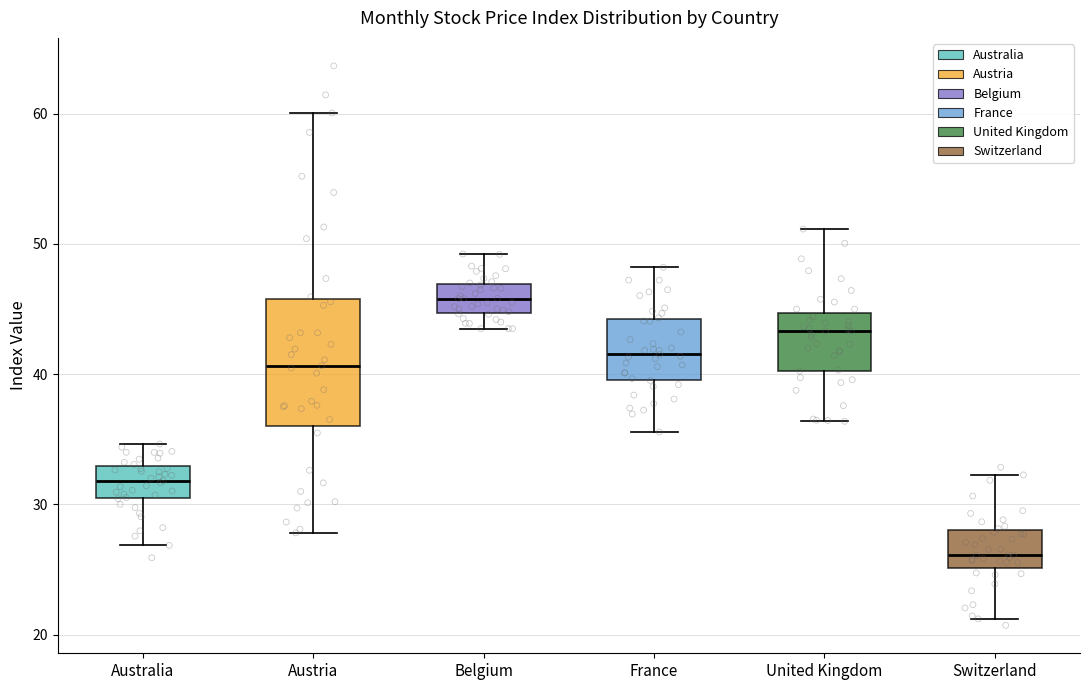

Reading left to right, transcribe this box plot: for each box, give where its median line is, the range the box spans, and where its two whiskers end, as read against the y-axis. The values are not printed on the chart, so give them approximately, as read against the axis.

Australia: median 32, box 30 to 33, whiskers 27 to 35
Austria: median 41, box 36 to 46, whiskers 28 to 60
Belgium: median 46, box 45 to 47, whiskers 44 to 49
France: median 42, box 40 to 44, whiskers 36 to 48
United Kingdom: median 43, box 40 to 45, whiskers 36 to 51
Switzerland: median 26, box 25 to 28, whiskers 21 to 32